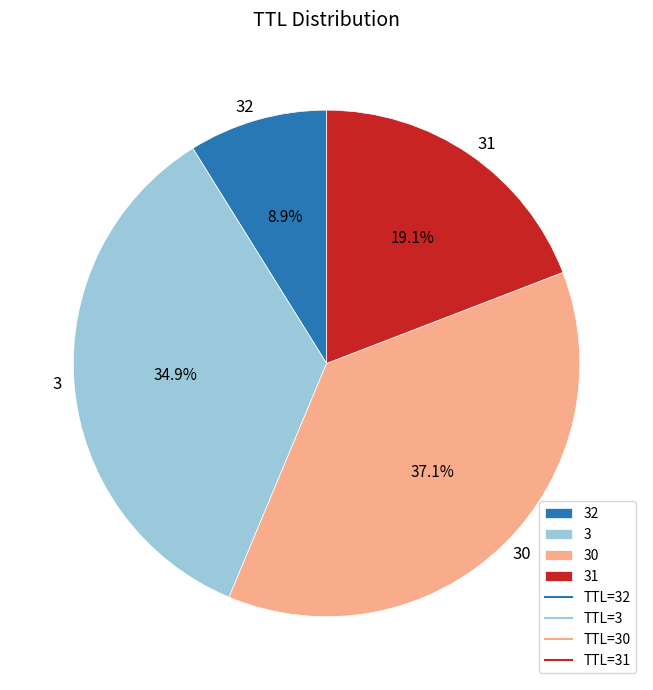

Combined, what portion of the pie is 3 and 30?

72.0%